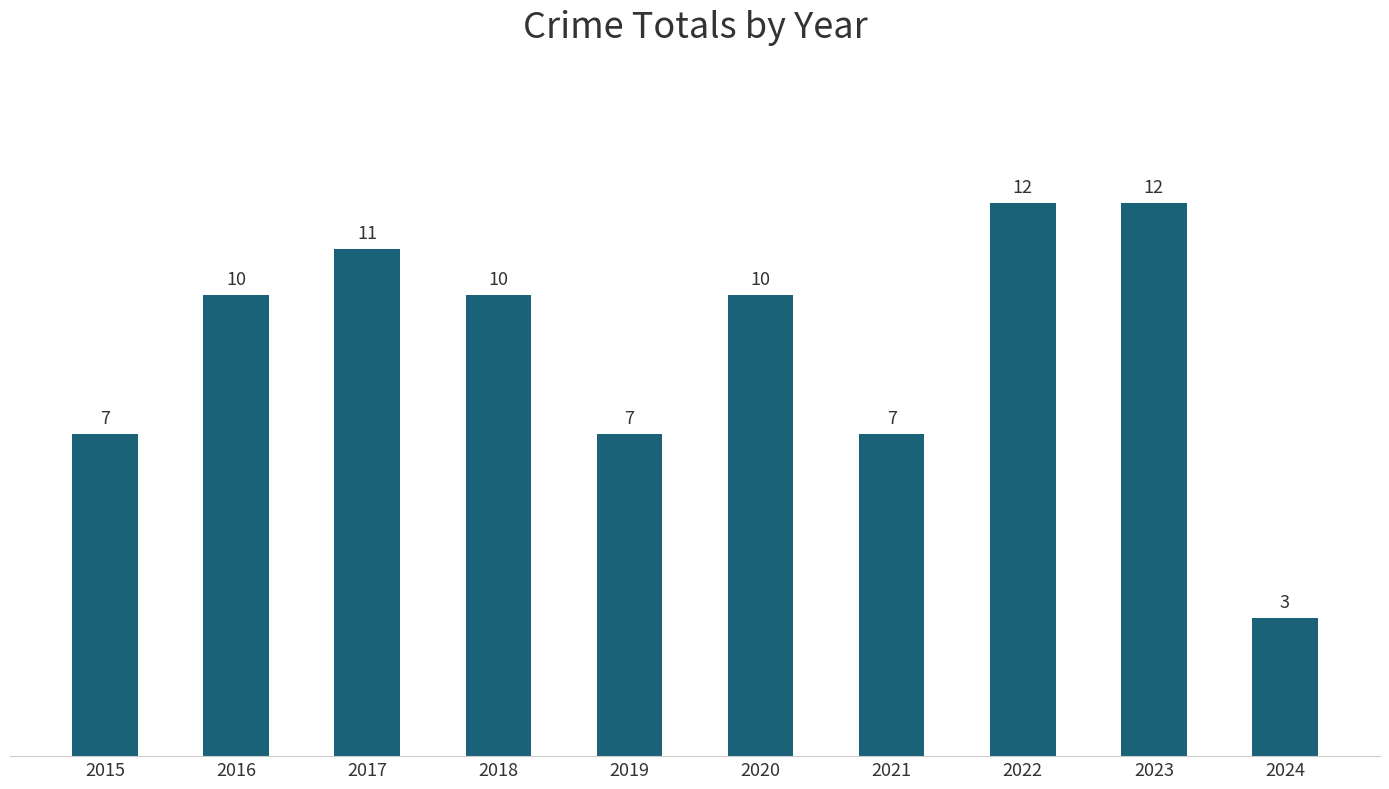

Approximately how many times larger is the value at 2015 compared to 2022?

0.6